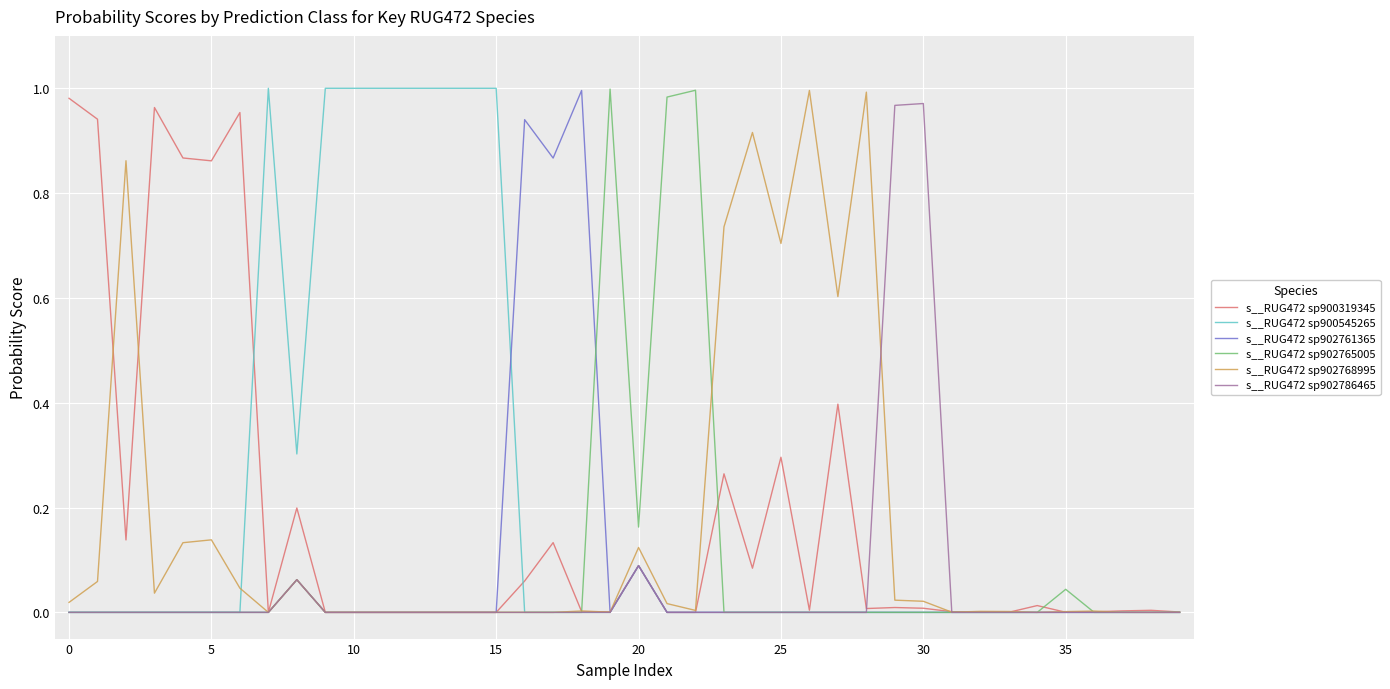

What are all the series names shown in the legend?

s__RUG472 sp900319345, s__RUG472 sp900545265, s__RUG472 sp902761365, s__RUG472 sp902765005, s__RUG472 sp902768995, s__RUG472 sp902786465